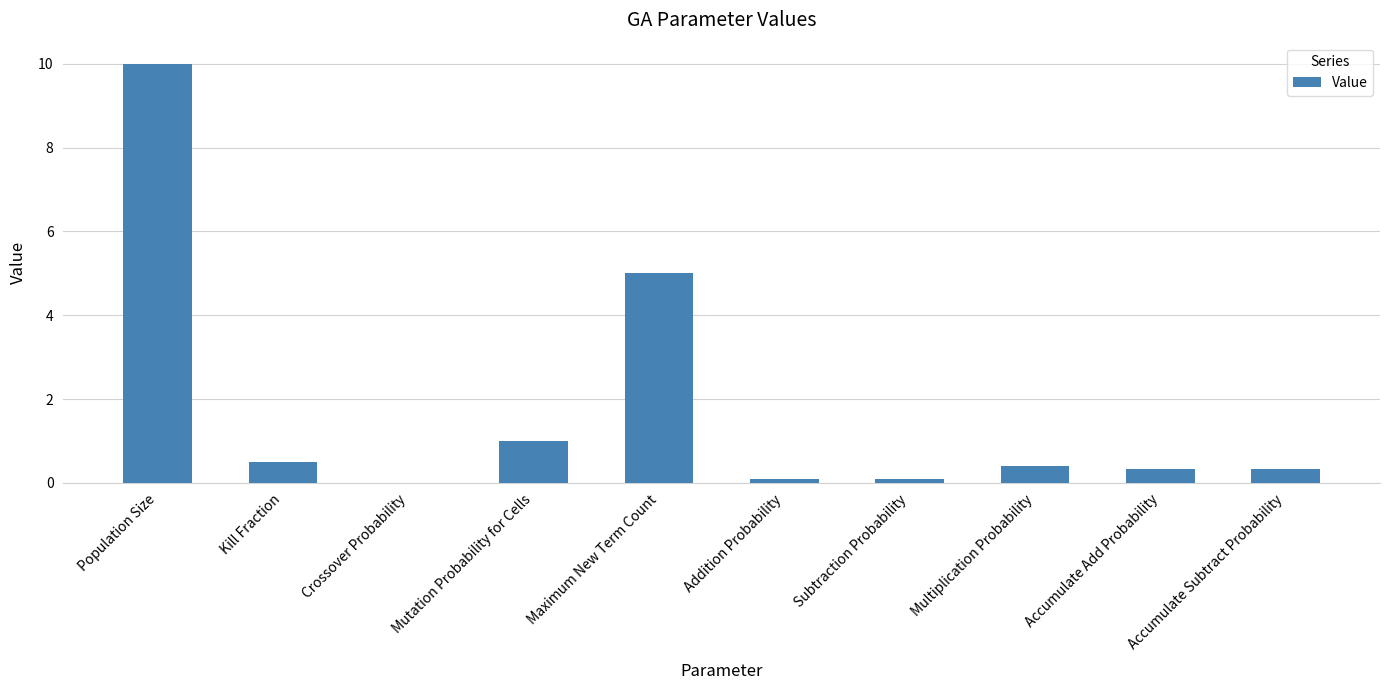

Reading right to left, extract all data points from this chart.

Accumulate Subtract Probability=0.3	Accumulate Add Probability=0.3	Multiplication Probability=0.4	Subtraction Probability=0.1	Addition Probability=0.1	Maximum New Term Count=5.0	Mutation Probability for Cells=1.0	Crossover Probability=0.0	Kill Fraction=0.5	Population Size=10.0